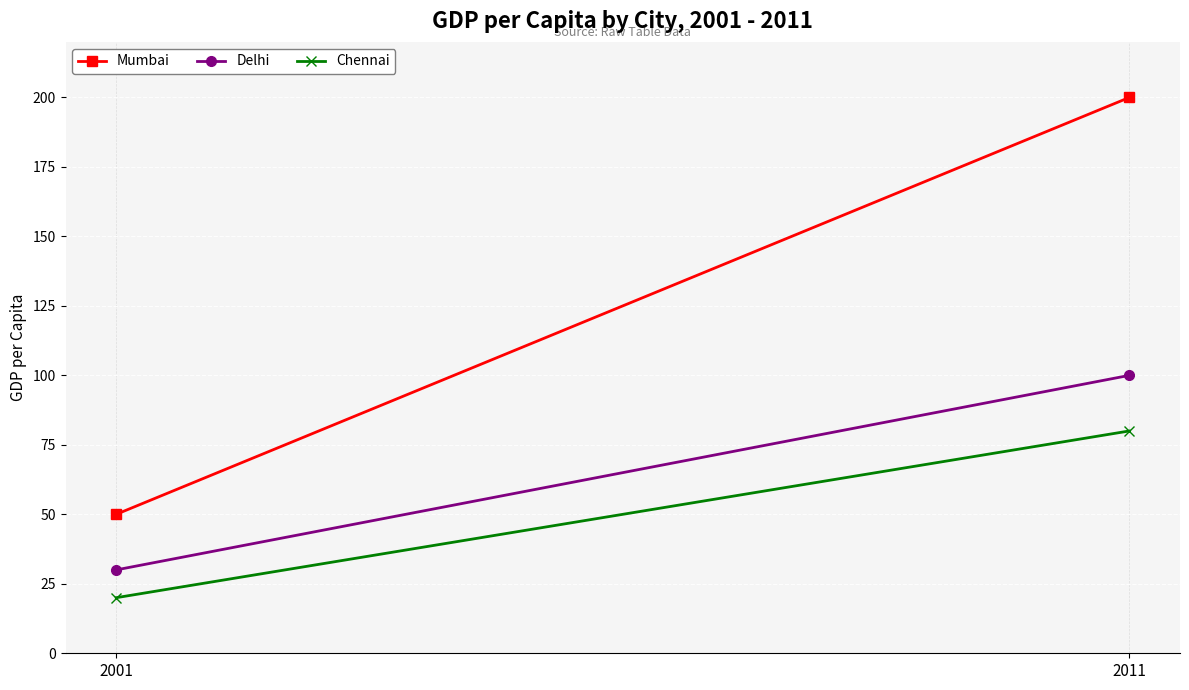

The value of Delhi at 2011 is 100. True or false?

True